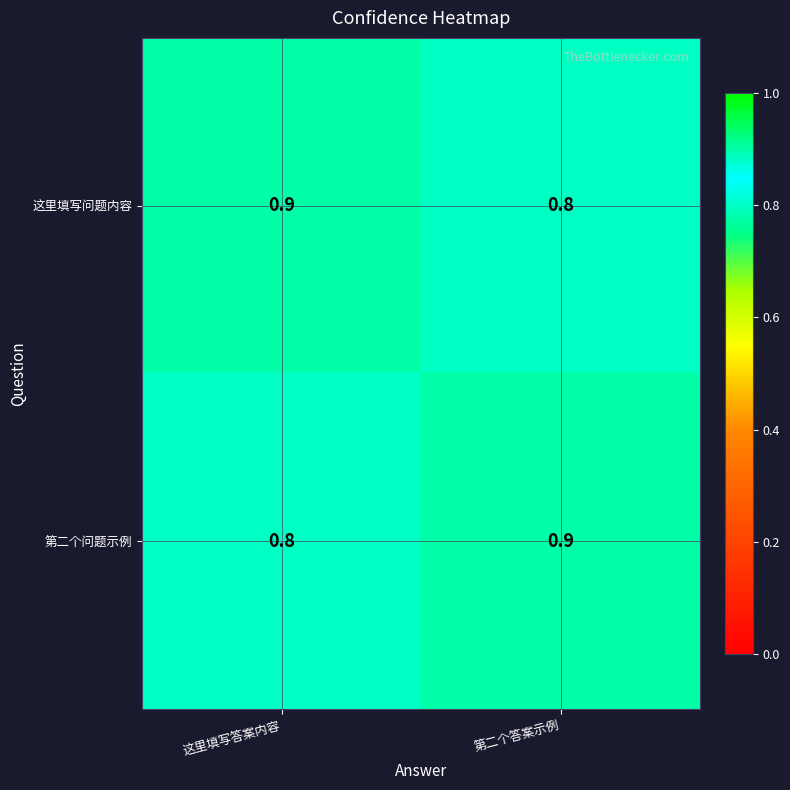

At how many categories does at least one series exceed 0?

2